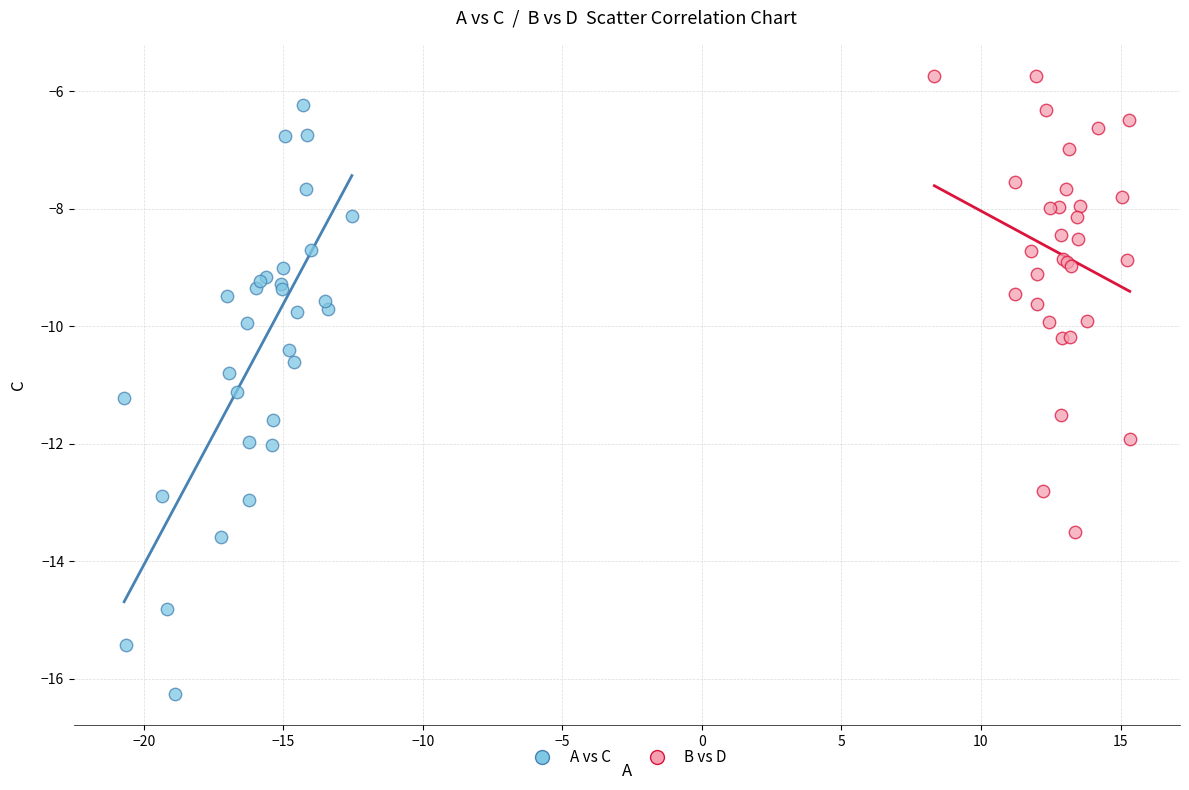

Which series contains the highest Y value?

B vs D